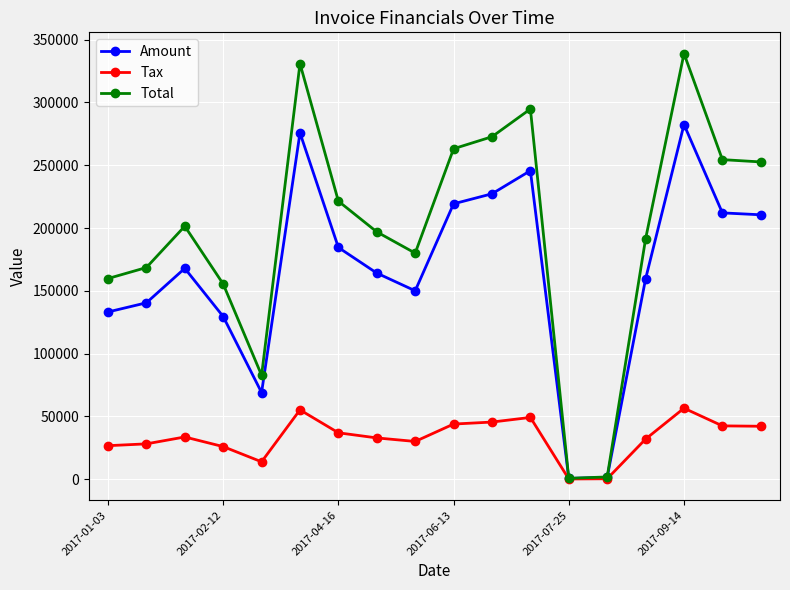

At how many categories does at least one series exceed 94507?

15